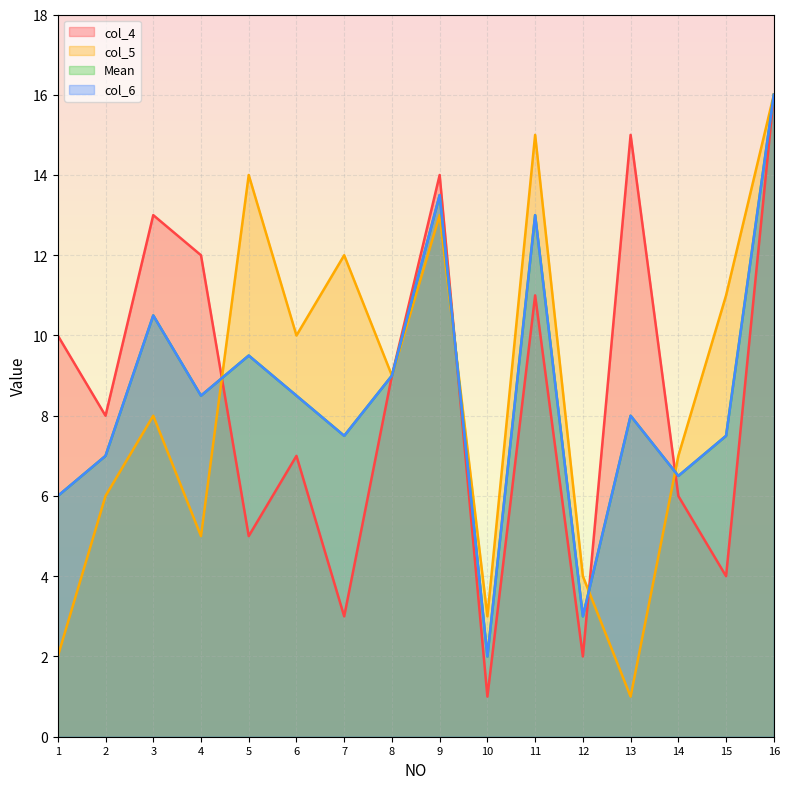

What is the value of the col_5 point at the 15th from the left?

11.0